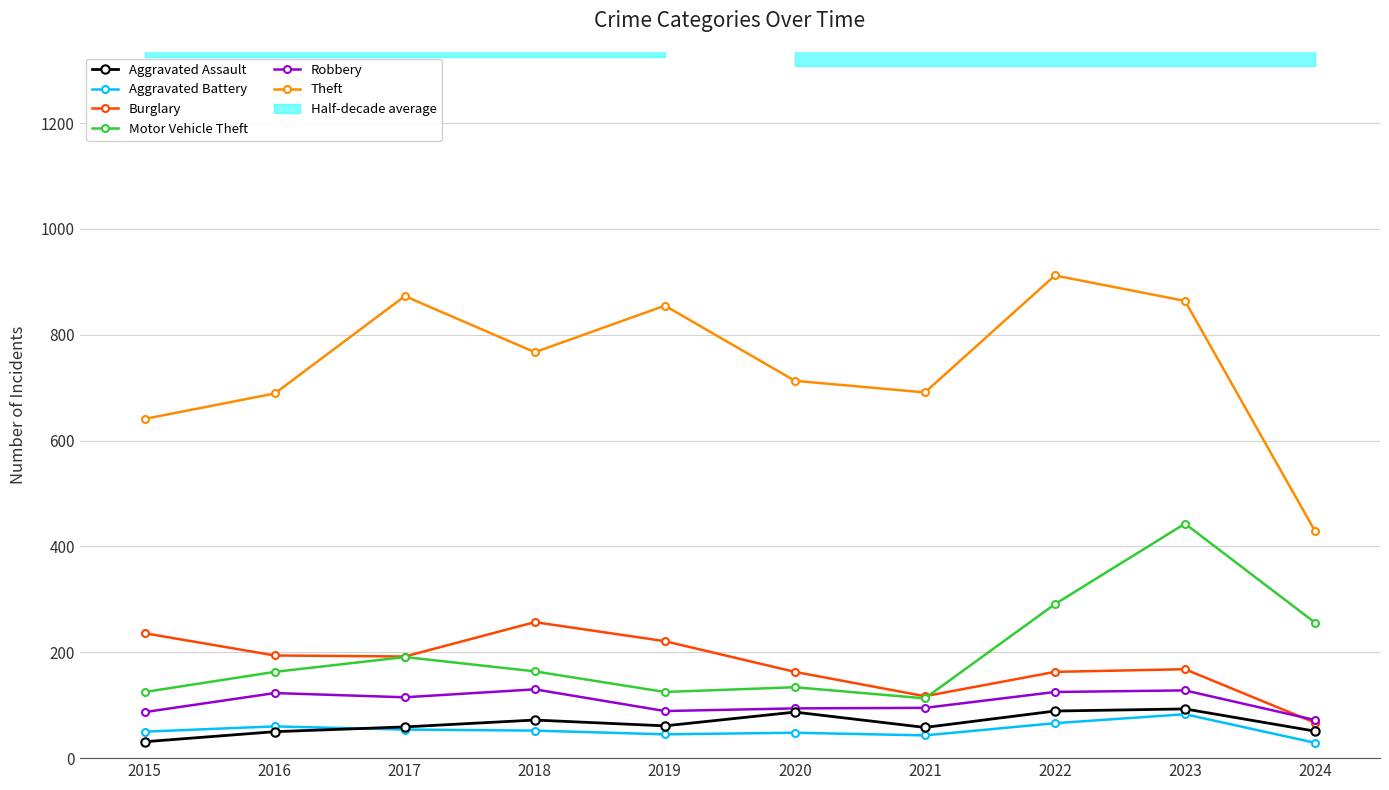

Between 2017 and 2019, which series saw the biggest shift?

Motor Vehicle Theft